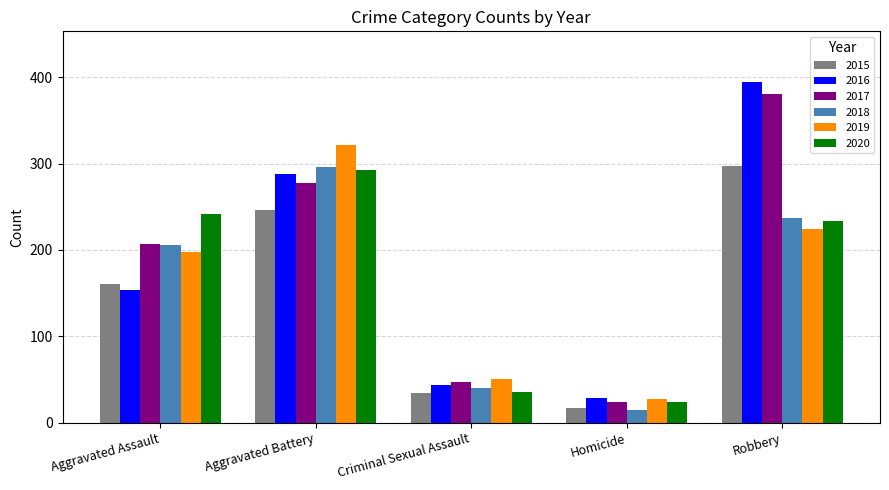

What is the spread (max minus min) of values at Homicide?

14